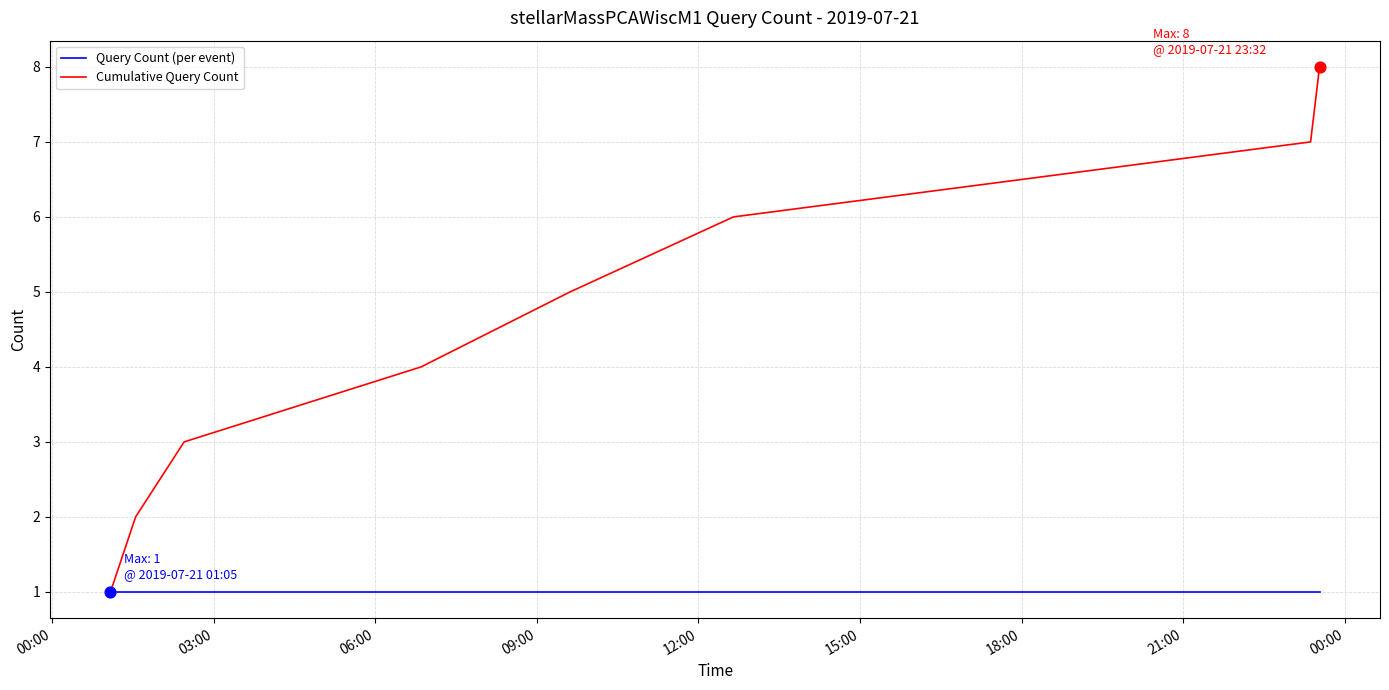

Which series has the largest total across all categories?

Cumulative Query Count